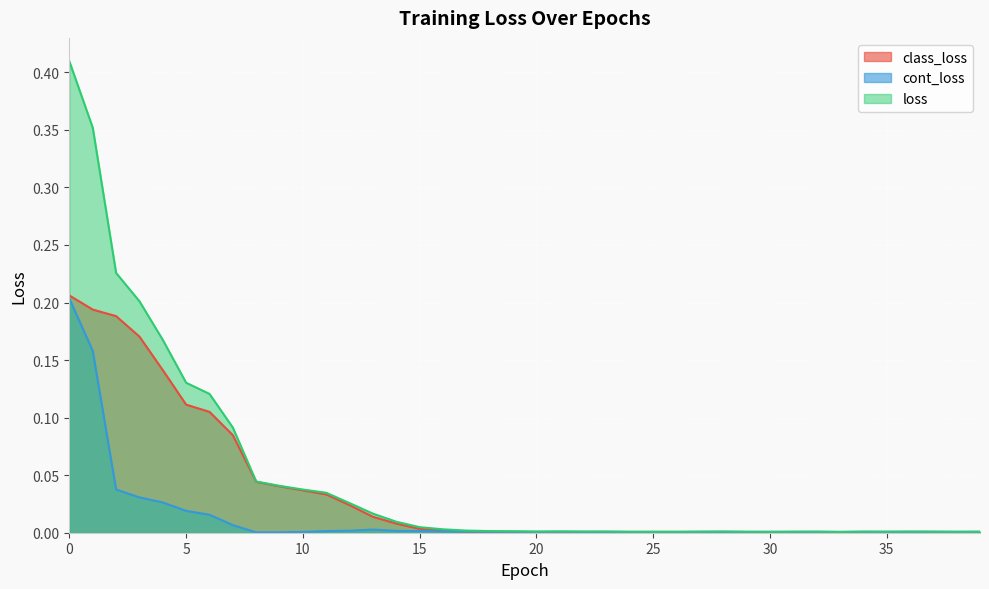

Is it true that loss equals 0.0 at 15?

True